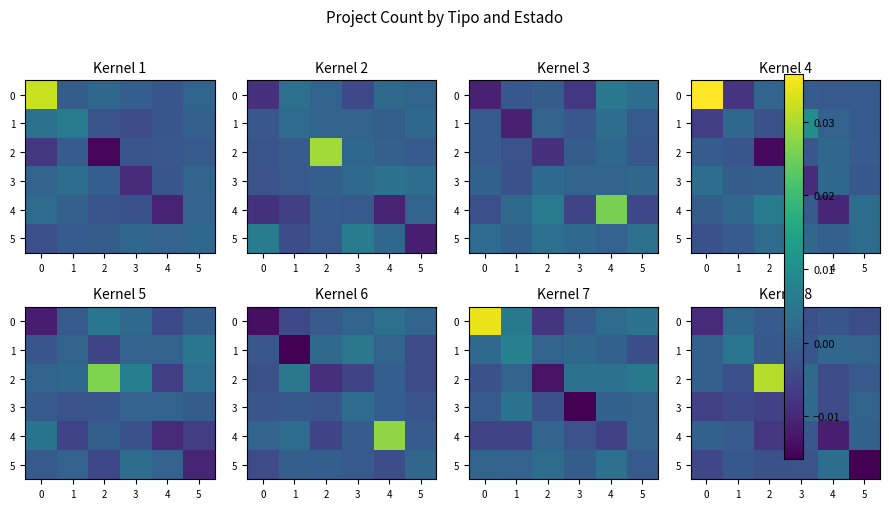

How many values in 3 are above zero?

2